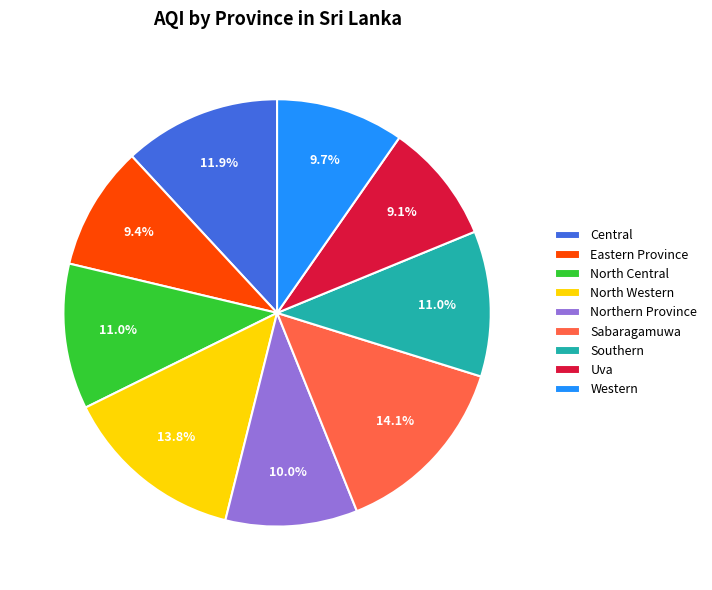

How much of the chart is everything except Sabaragamuwa?

85.9%